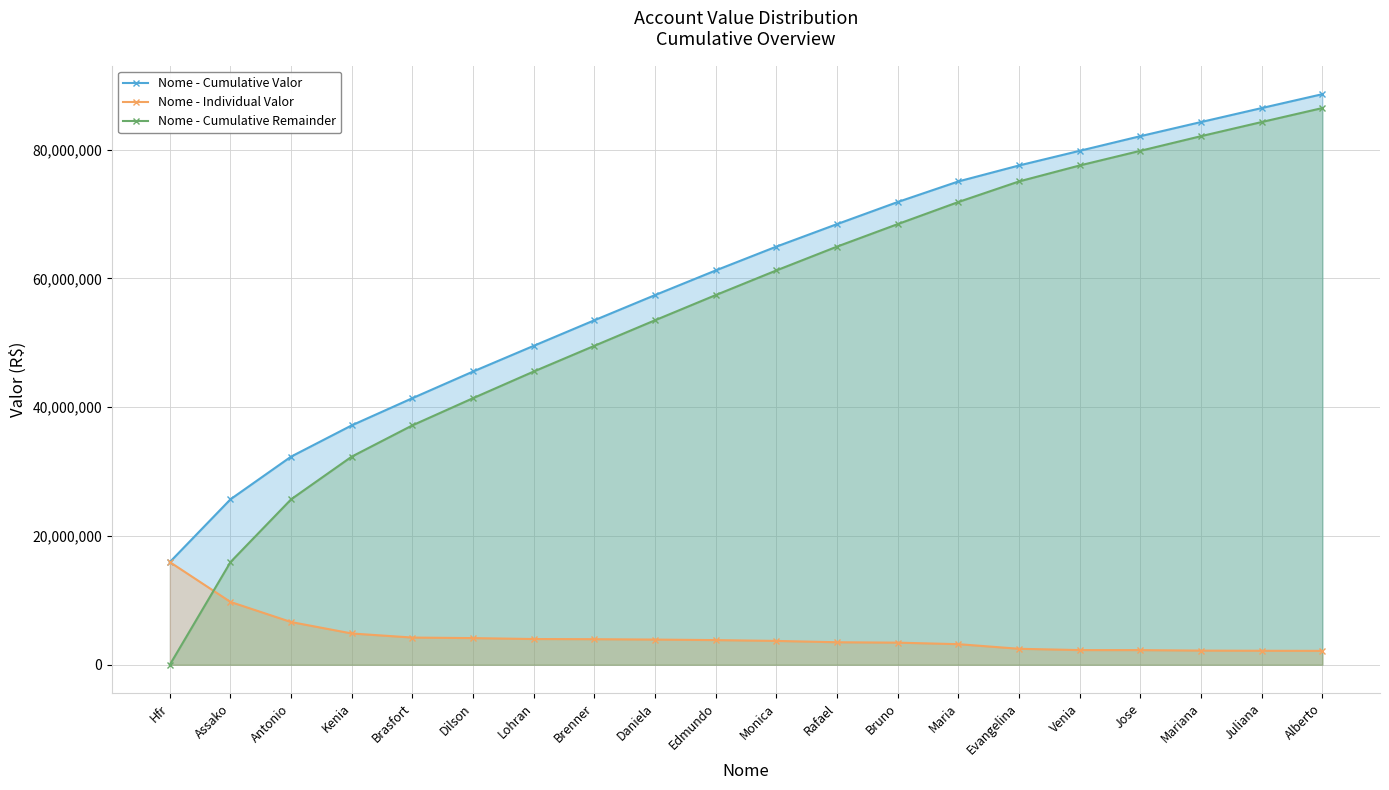

How many positive values does the Nome - Cumulative Remainder series have?

19